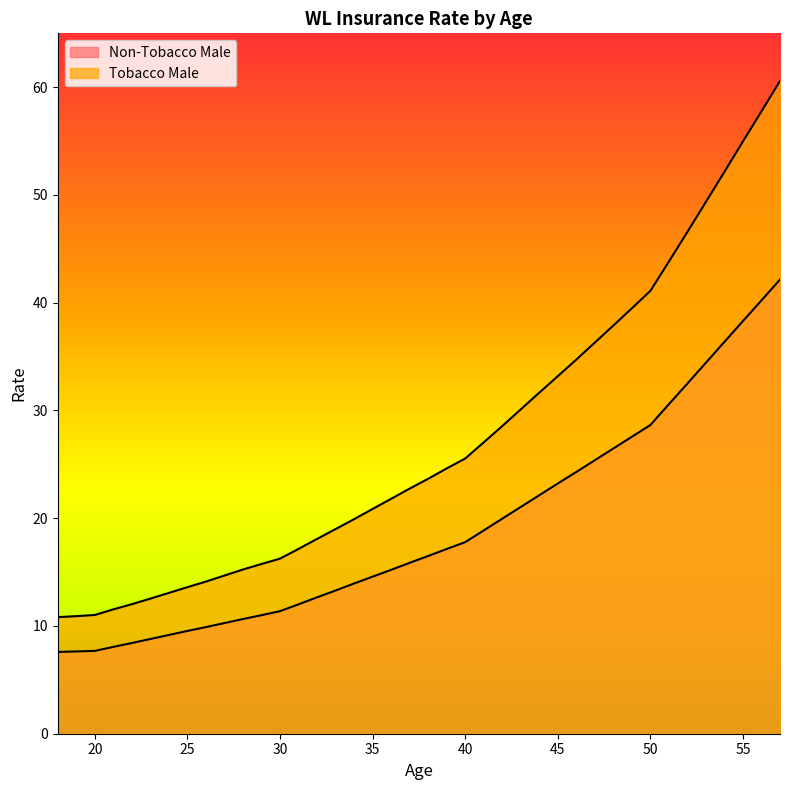

True or false: Tobacco Male and Non-Tobacco Male cross at least once.

False